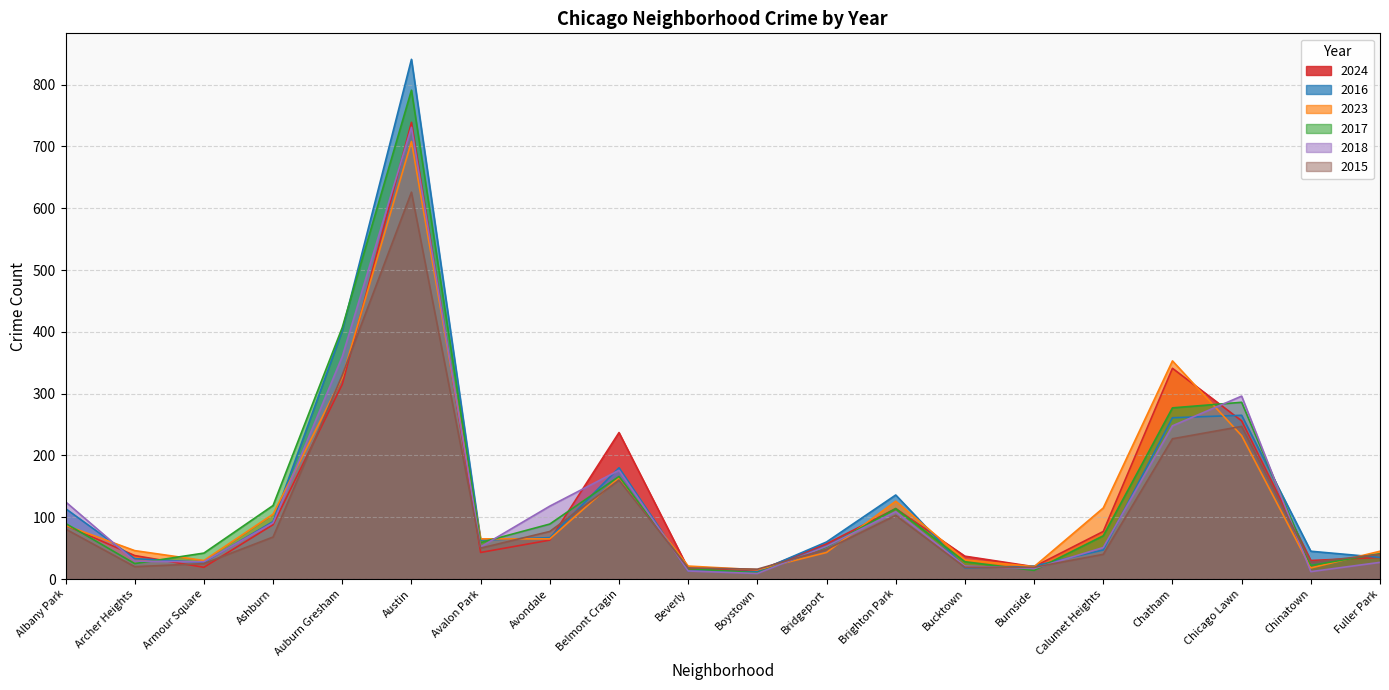

Reading left to right, list all the values displayed in this chart.

2024: 87	38	19	88	315	739	43	63	237	17	13	57	114	37	20	77	341	256	30	35
2016: 114	33	27	93	402	841	63	67	180	13	12	60	136	18	21	47	261	265	45	35
2023: 87	46	30	105	326	708	65	65	164	21	15	43	126	31	20	115	353	232	18	45
2017: 90	25	42	119	407	791	59	89	166	17	10	52	114	28	14	70	277	286	22	41
2018: 125	29	28	91	360	731	52	118	176	13	9	53	109	21	17	51	248	296	12	27
2015: 81	20	25	68	330	626	50	77	160	18	16	48	103	19	19	40	227	247	27	40